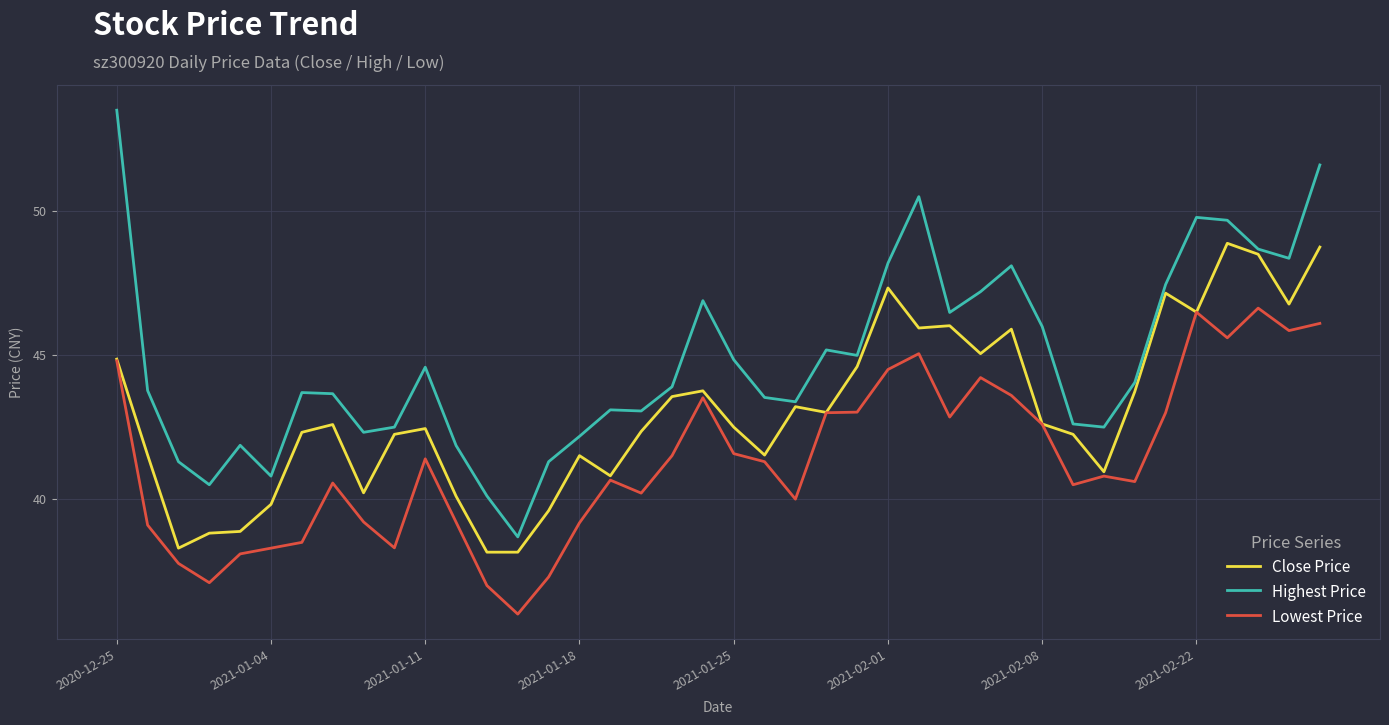

What is the sum of all Lowest Price values?

1655.0